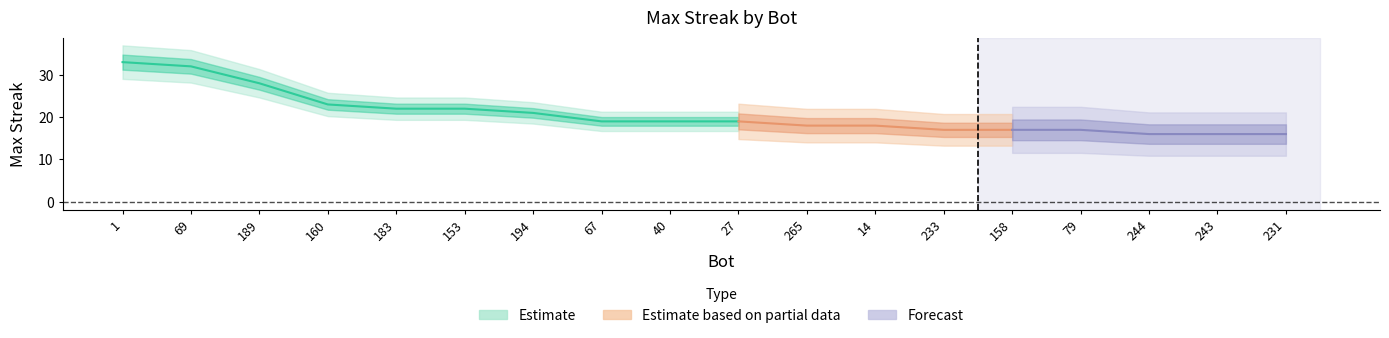

Rank the categories by value from lowest to highest.

244, 243, 231, 233, 158, 79, 265, 14, 67, 40, 27, 194, 183, 153, 160, 189, 69, 1